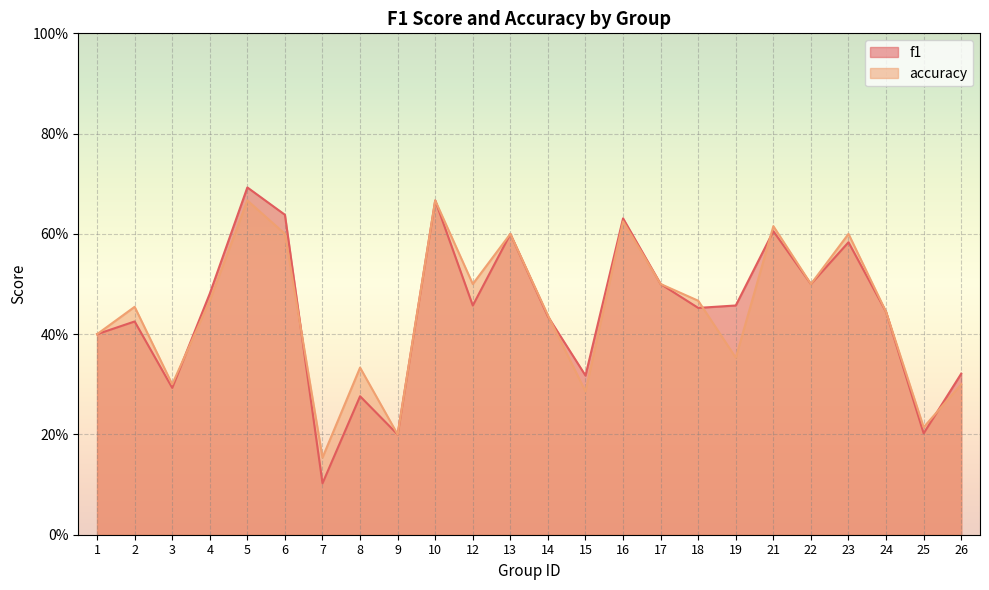

Where is the first local minimum for f1?

3